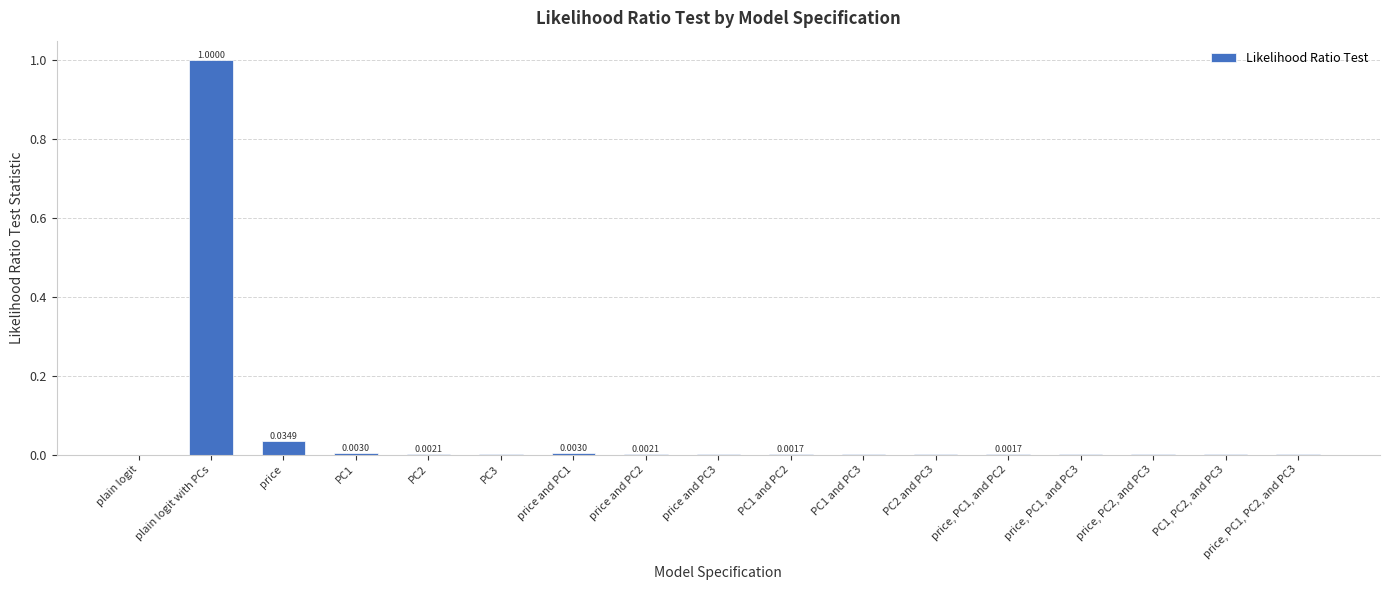

Which category has the highest value across all series?

plain logit with PCs